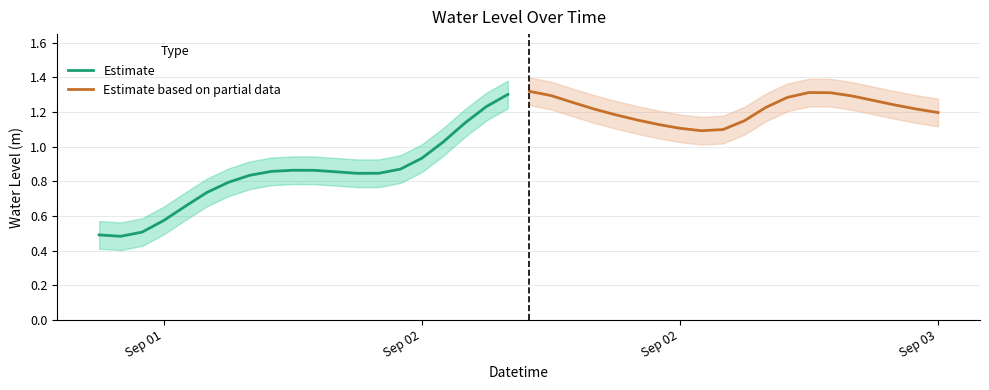

What is the sum of all Estimate values?

16.7